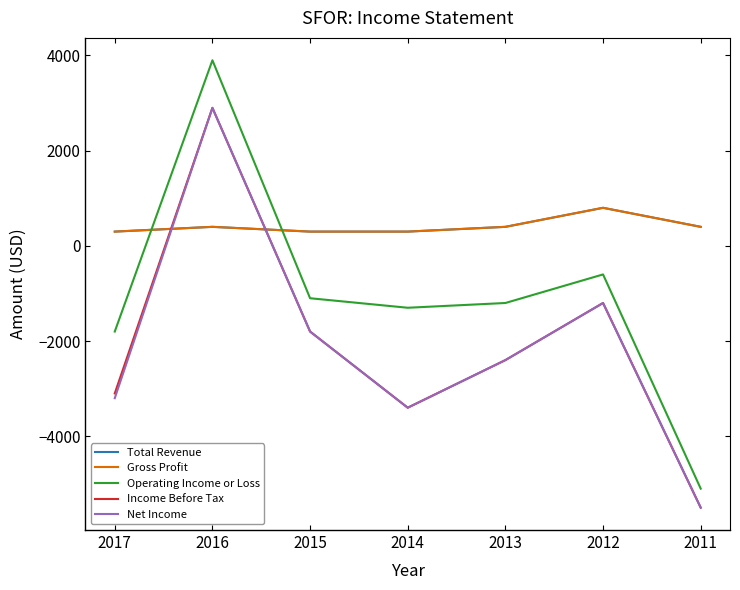

Reading left to right, extract all data points from this chart.

Total Revenue: 300	400	300	300	400	800	400
Gross Profit: 300	400	300	300	400	800	400
Operating Income or Loss: -1800	3900	-1100	-1300	-1200	-600	-5100
Income Before Tax: -3100	2900	-1800	-3400	-2400	-1200	-5500
Net Income: -3200	2900	-1800	-3400	-2400	-1200	-5500